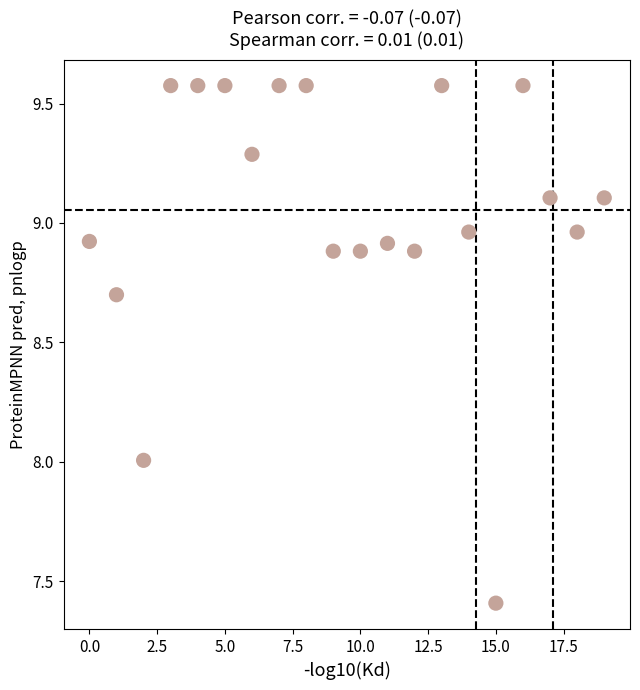

What is the range of Y values (max minus min)?

2.2